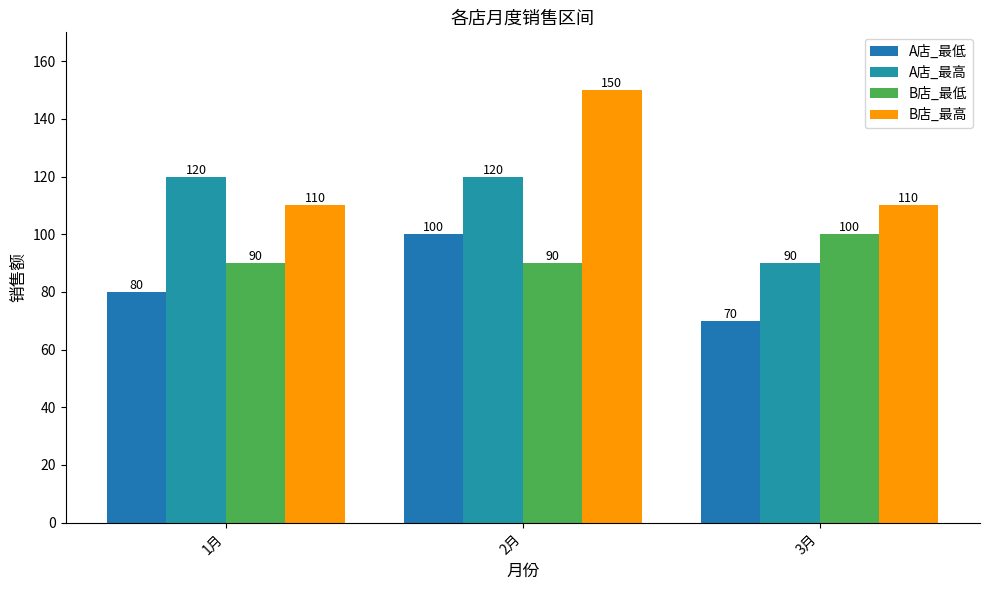

What is the label of the 3rd bar from the right?

1月